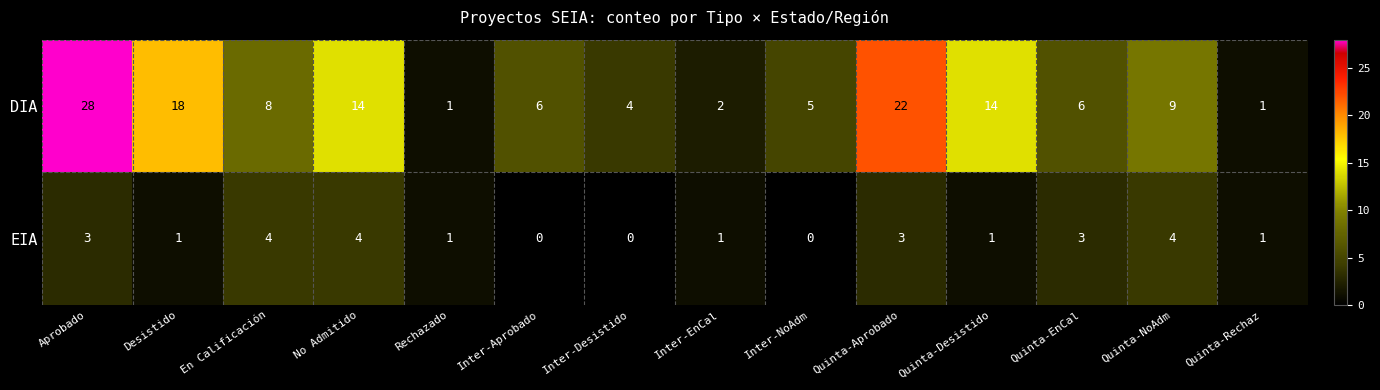

What value does the DIA series have at Quinta-Desistido?

14